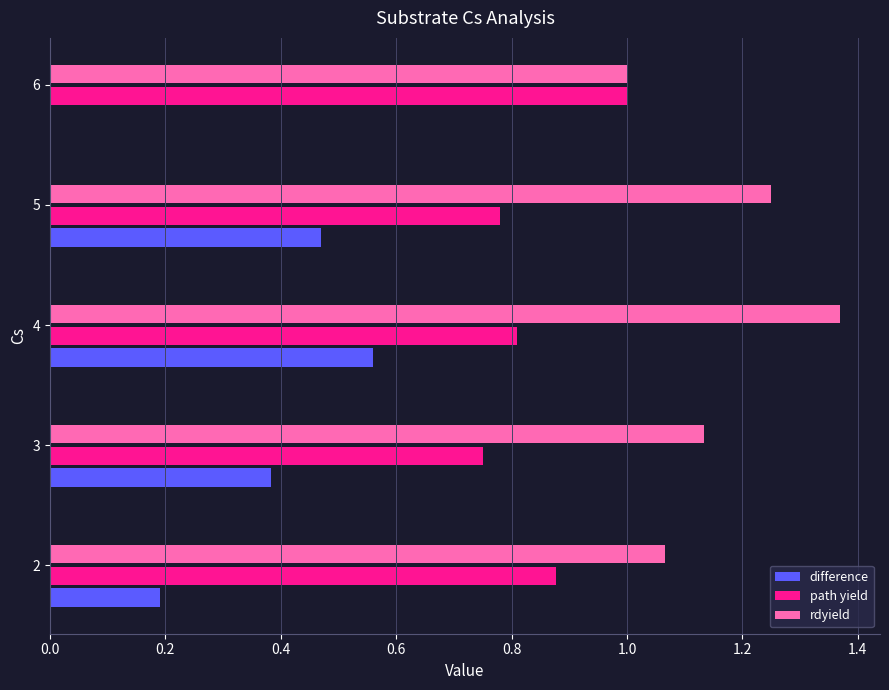

What is the total value across all series at 3?

2.3